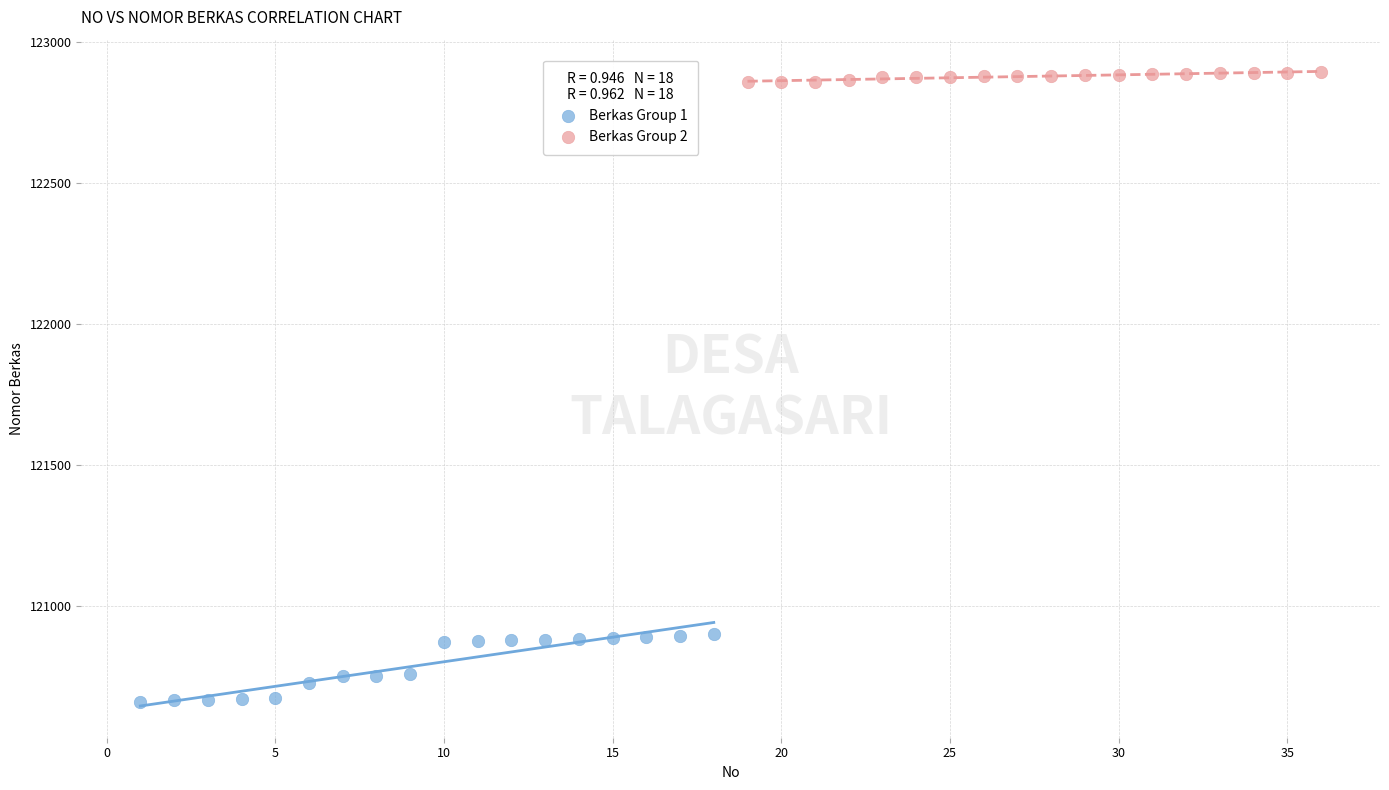

Which series reaches the maximum Y coordinate?

Berkas Group 2